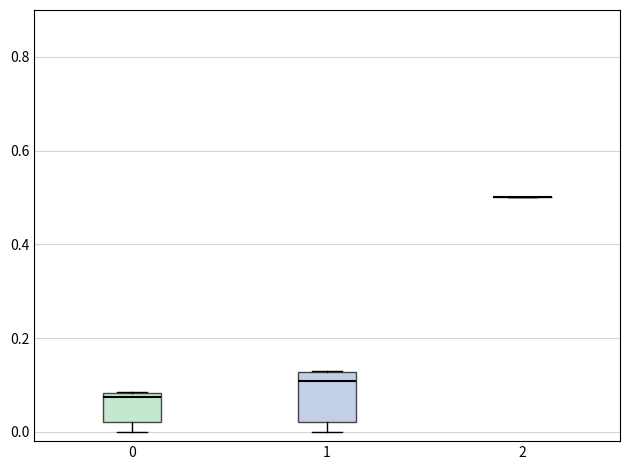

Which box is the tallest, from its lower edge to its upper edge?

1